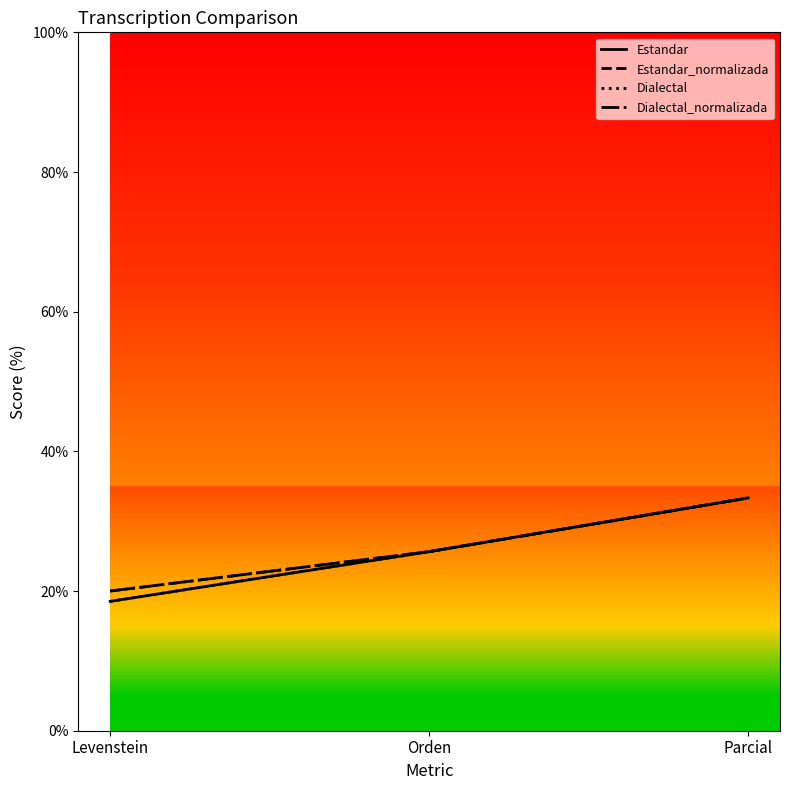

What is the label of the 2nd point from the left?

Orden